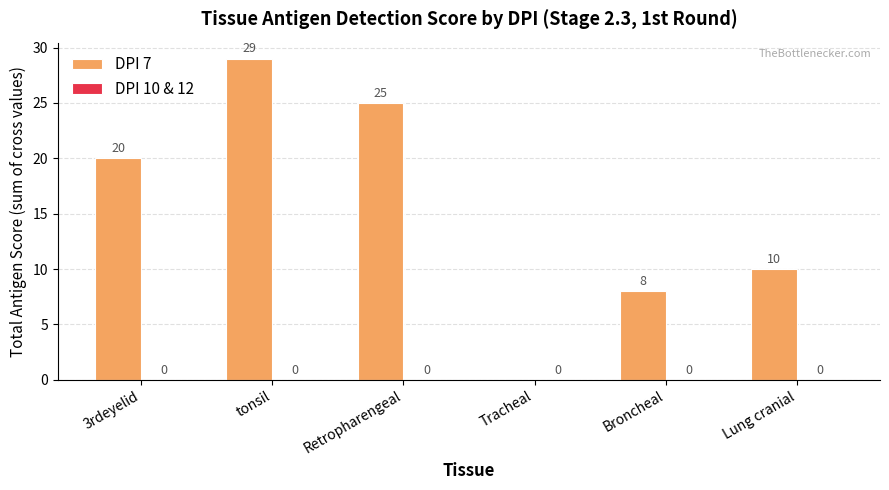

Reading left to right, transcribe all the data shown in this chart.

3rdeyelid=20	tonsil=29	Retropharengeal=25	Tracheal=0	Broncheal=8	Lung cranial=10